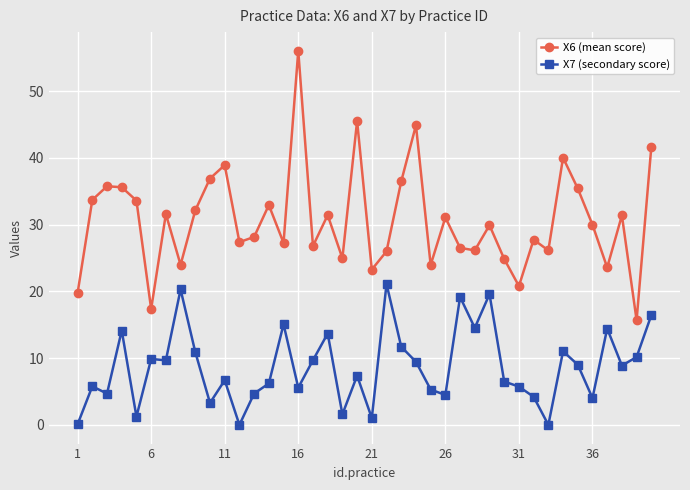

List the series in order of their overall mean, highest first.

X6 (mean score), X7 (secondary score)